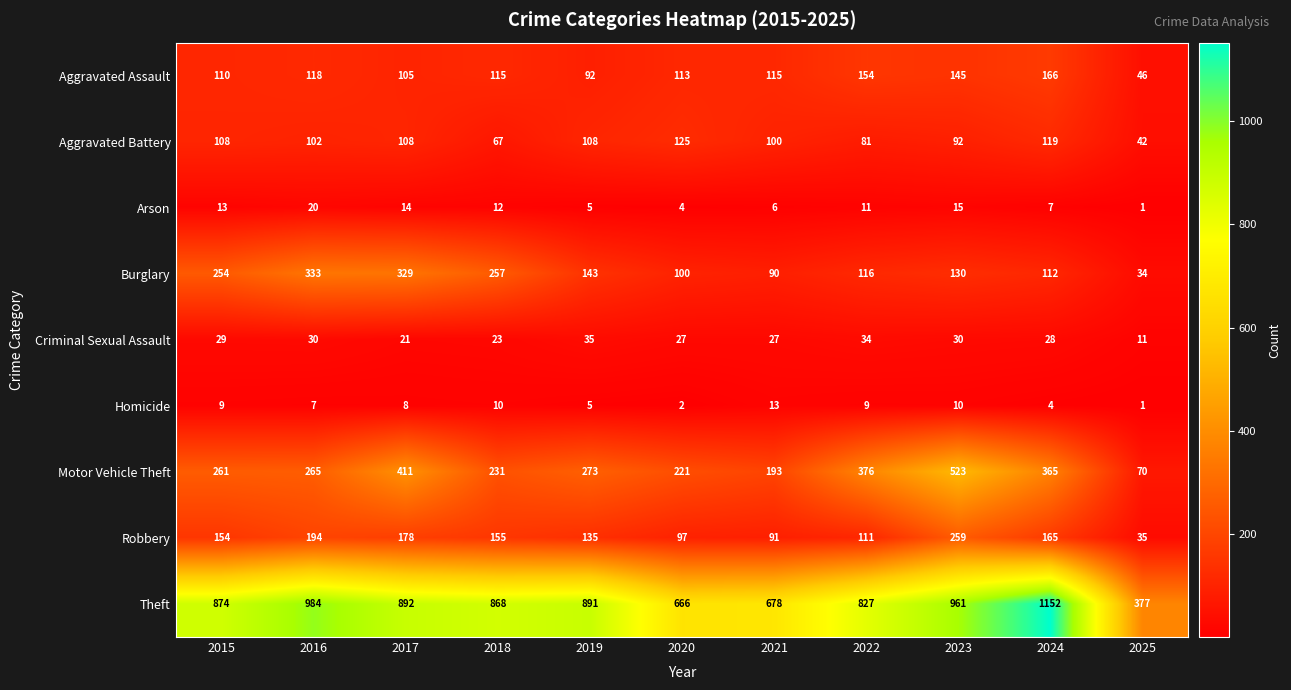

The Aggravated Battery series shows 216 at 2020. True or false?

False